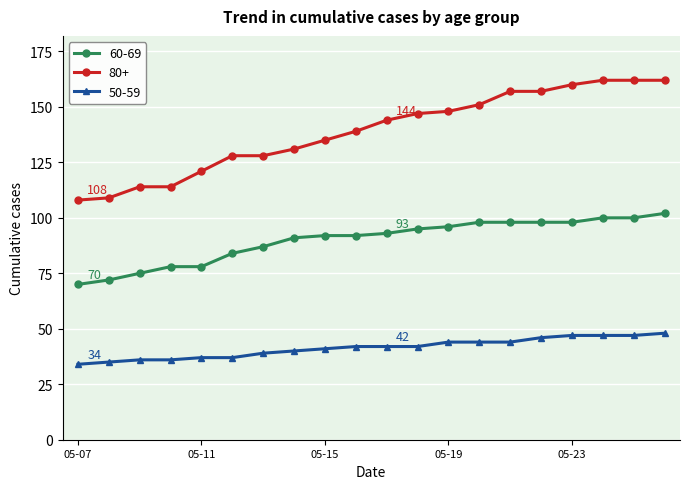

True or false: 80+ and 50-59 cross at least once.

False